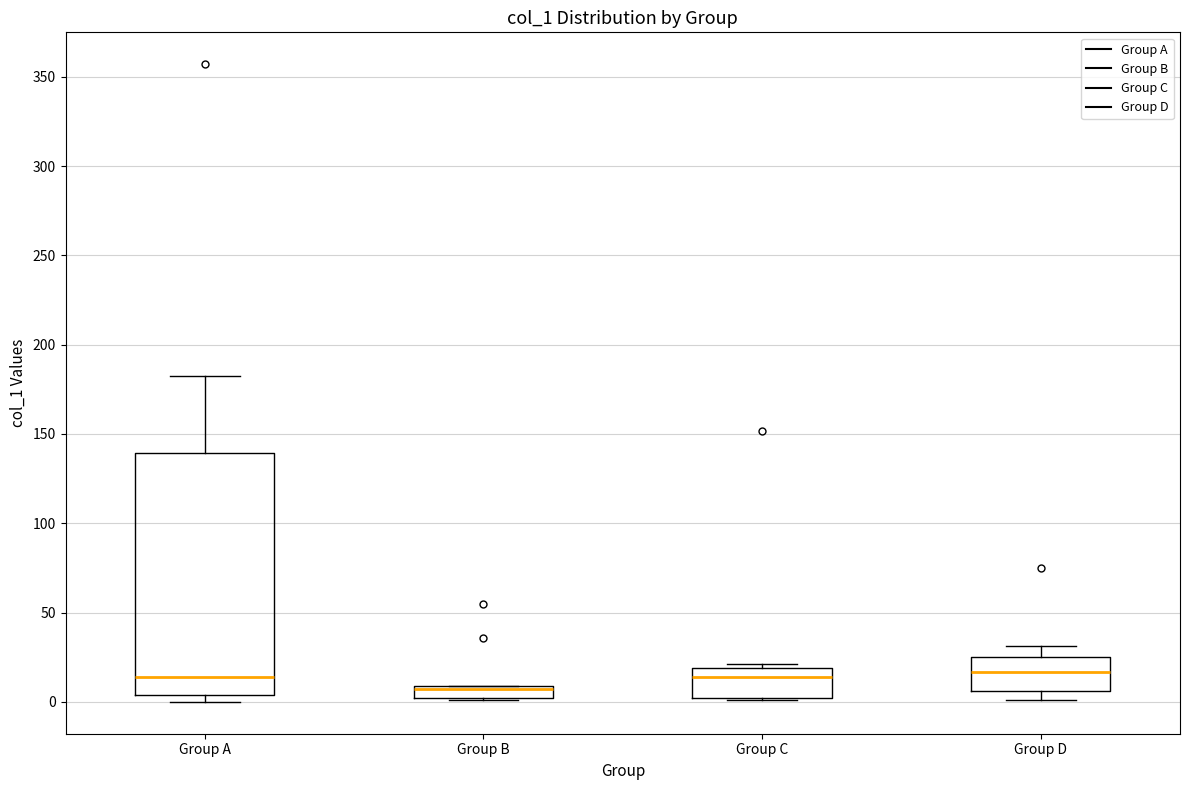

Where is the upper edge of the box for Group D on the y-axis? The values are not printed on the chart, so give them approximately, as read against the axis.

25